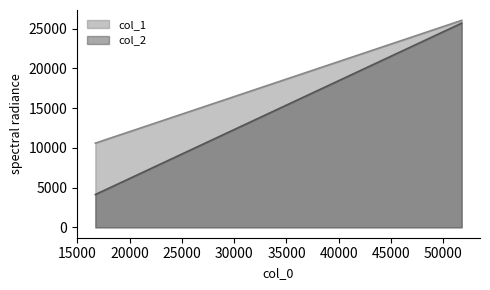

What are all the series names shown in the legend?

col_1, col_2